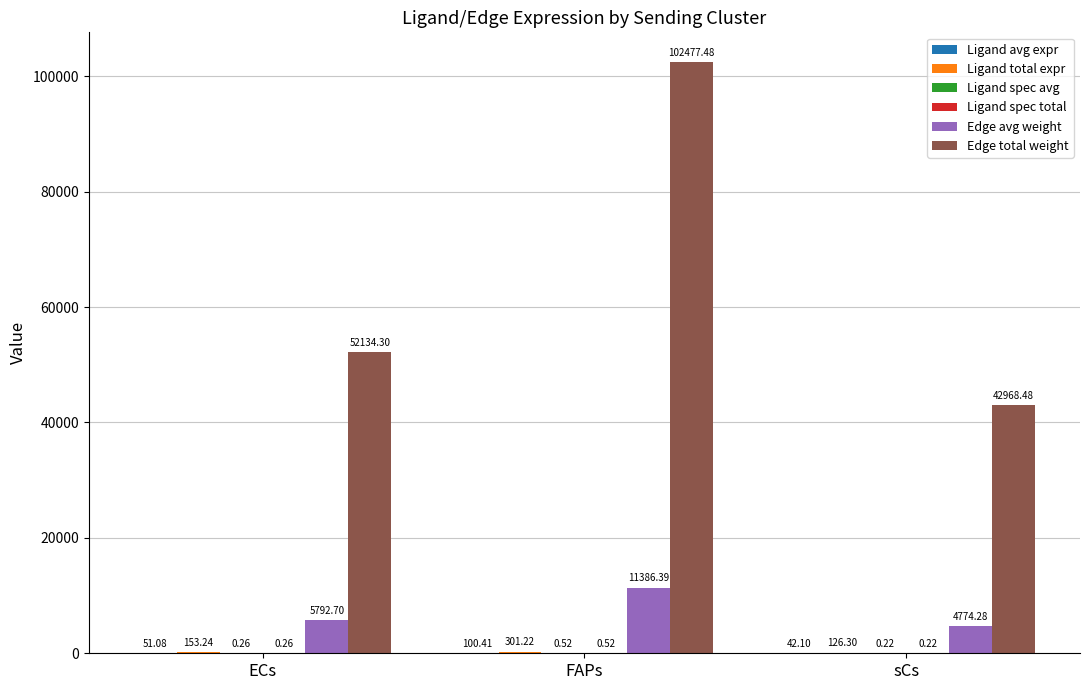

Between ECs and sCs, which series saw the biggest shift?

Edge total weight